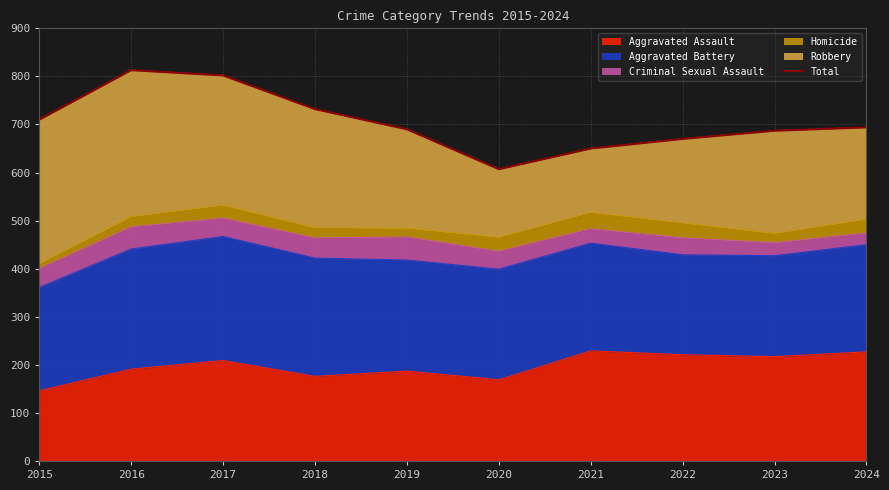

What is the value of the 7th point from the left?

650